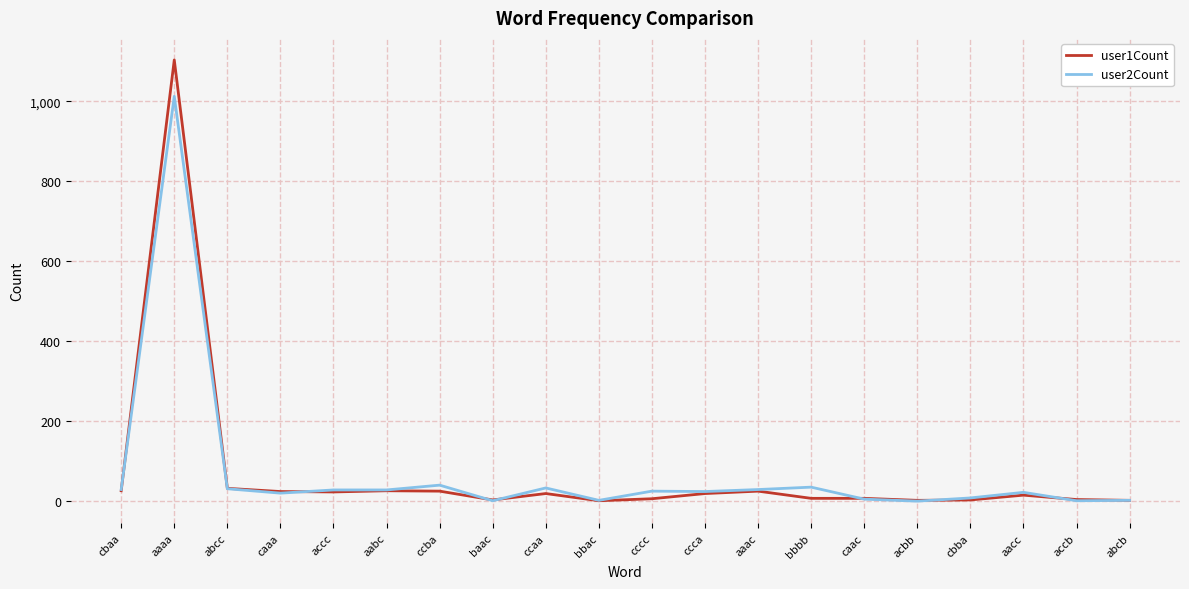

List the series in order of their peak value, highest first.

user1Count, user2Count